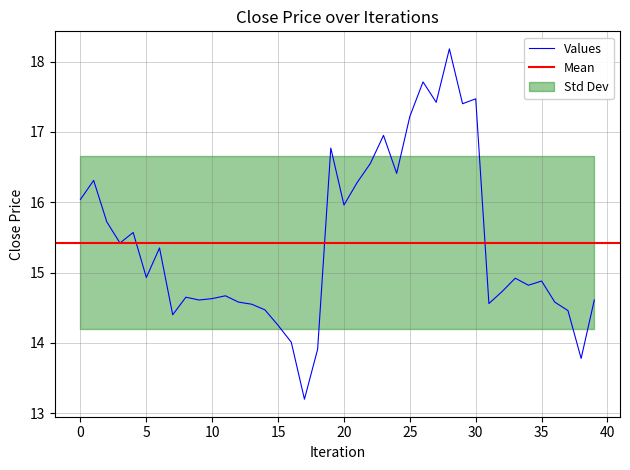

Reading left to right, transcribe all the data shown in this chart.

0=16.0	1=16.3	2=15.7	3=15.4	4=15.6	5=14.9	6=15.3	7=14.4	8=14.7	9=14.6	10=14.6	11=14.7	12=14.6	13=14.6	14=14.5	15=14.2	16=14.0	17=13.2	18=13.9	19=16.8	20=16.0	21=16.3	22=16.6	23=16.9	24=16.4	25=17.2	26=17.7	27=17.4	28=18.2	29=17.4	30=17.5	31=14.6	32=14.7	33=14.9	34=14.8	35=14.9	36=14.6	37=14.5	38=13.8	39=14.6